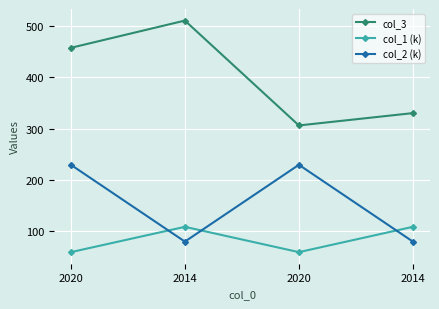

Which series has the largest total across all categories?

col_3